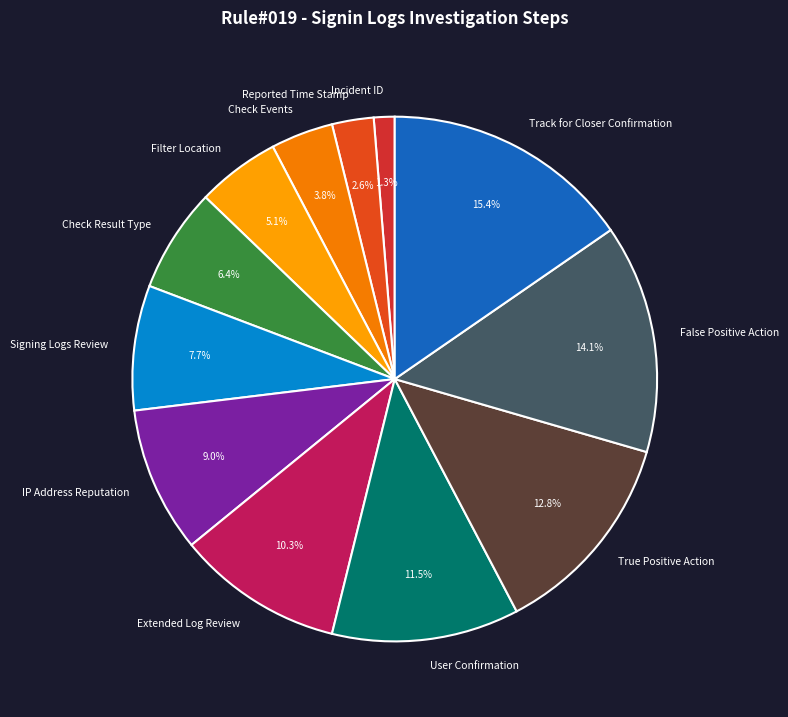

Is there any slice that represents more than half of the pie?

No